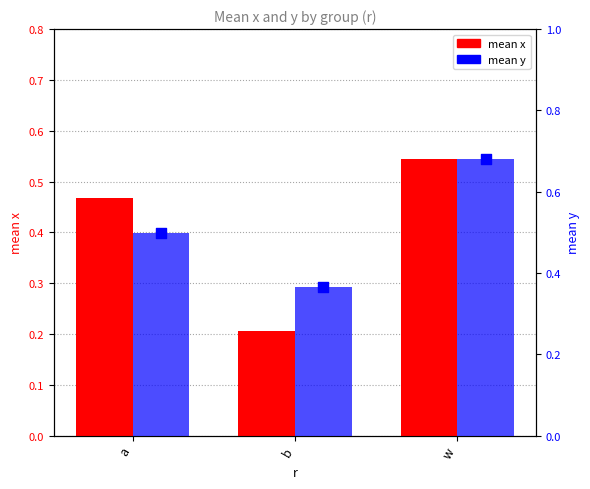

Is the value of mean y at a greater than the value of mean y (marker) at b?

Yes